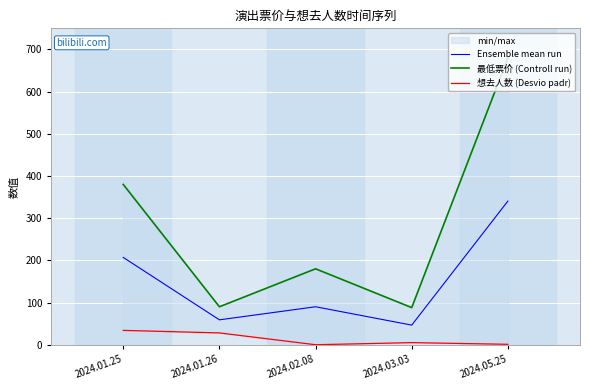

At which category does 想去人数 (Desvio padr) reach its first local peak?

2024.03.03